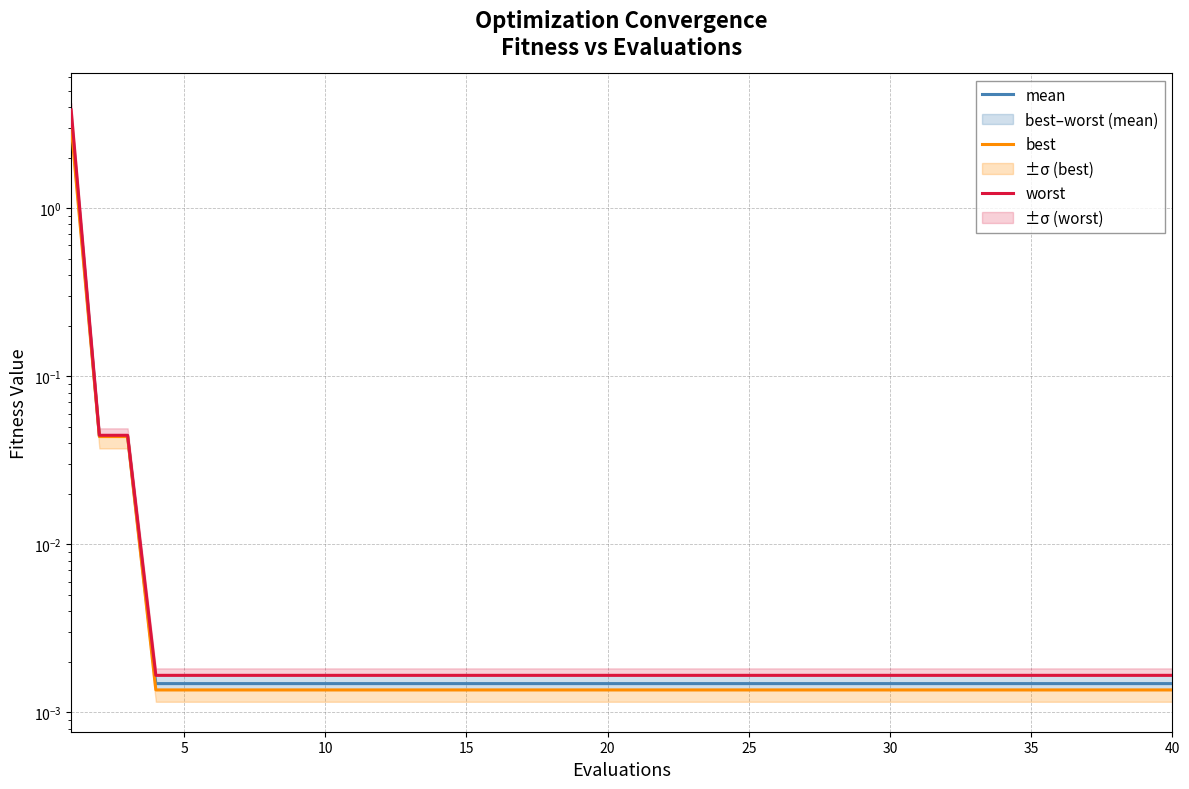

Rank the series by their maximum value, from highest to lowest.

worst, mean, best